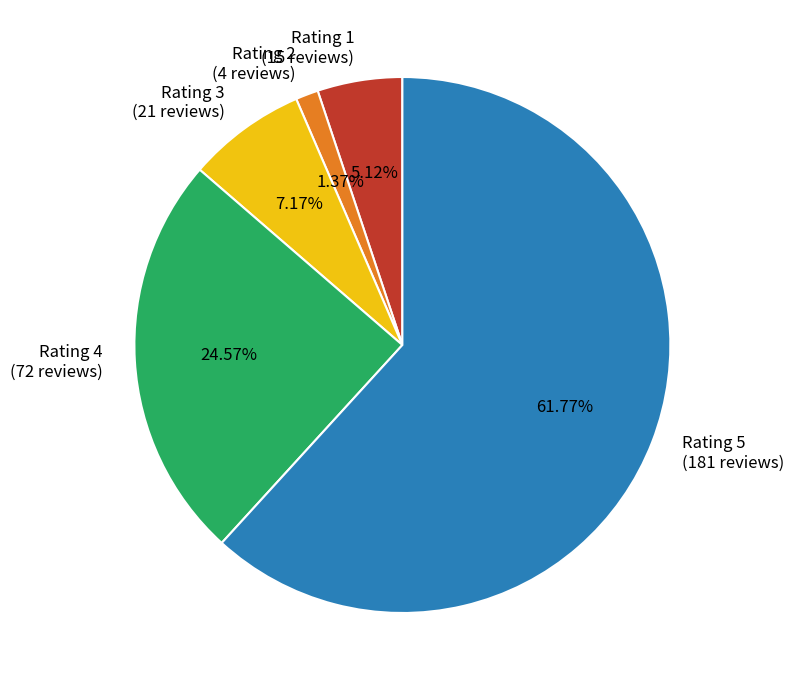

Which category has the biggest portion of the pie?

Rating 5